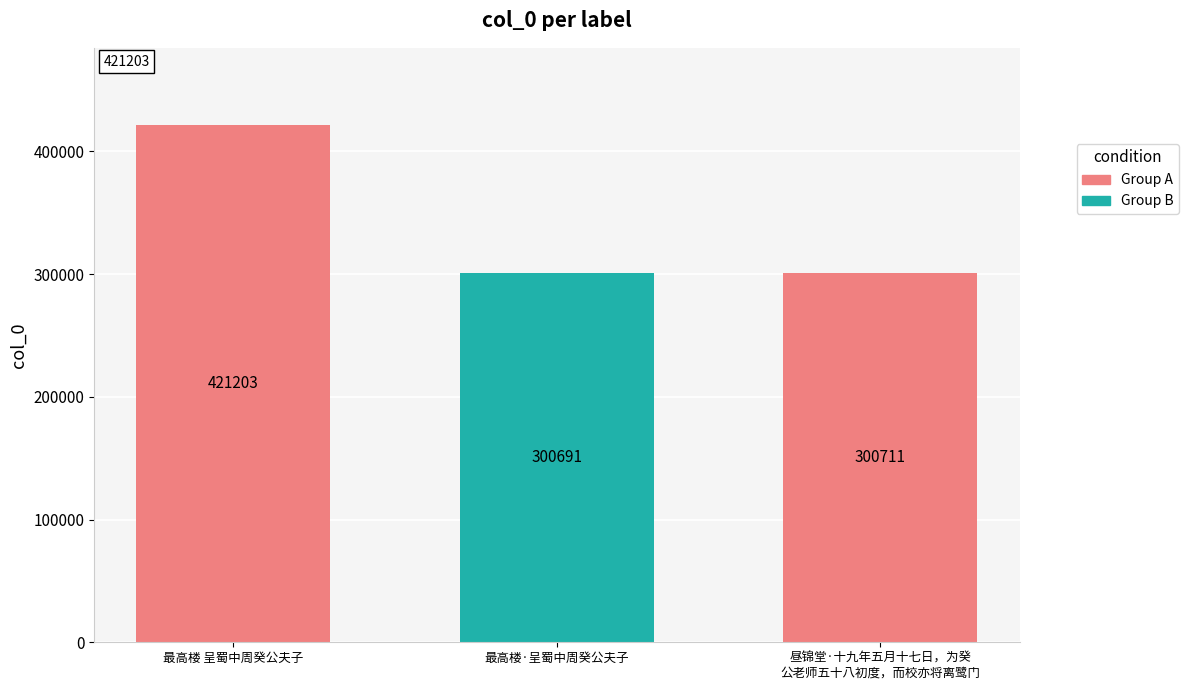

Rank the categories by value from highest to lowest.

最高楼 呈蜀中周癸公夫子, 昼锦堂·十九年五月十七日，为癸
公老师五十八初度，而校亦将离鹭门, 最高楼·呈蜀中周癸公夫子